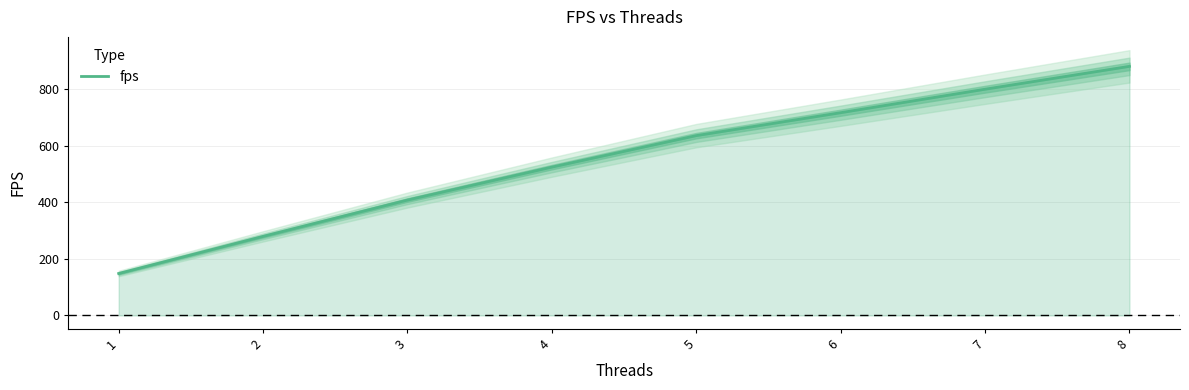

Count the number of values greater than 635.

4